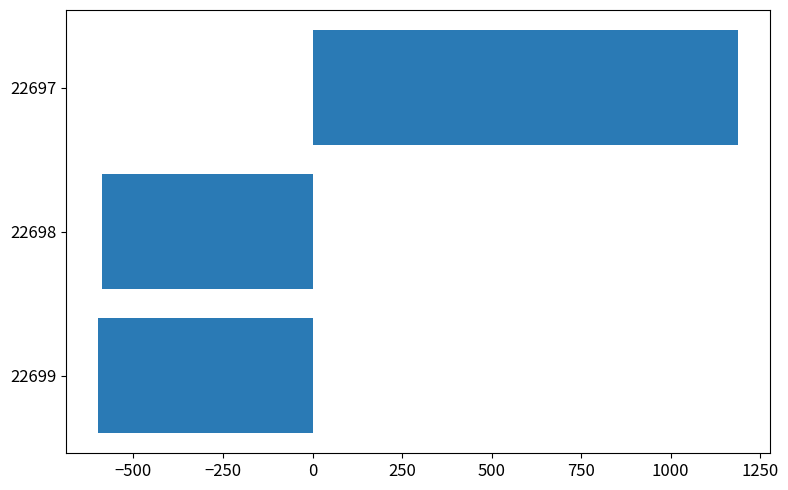

How many values are below zero?

2